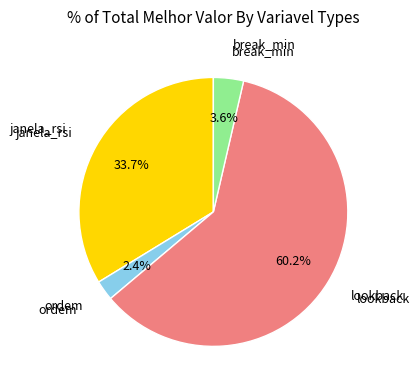

Is there any slice that represents more than half of the pie?

Yes